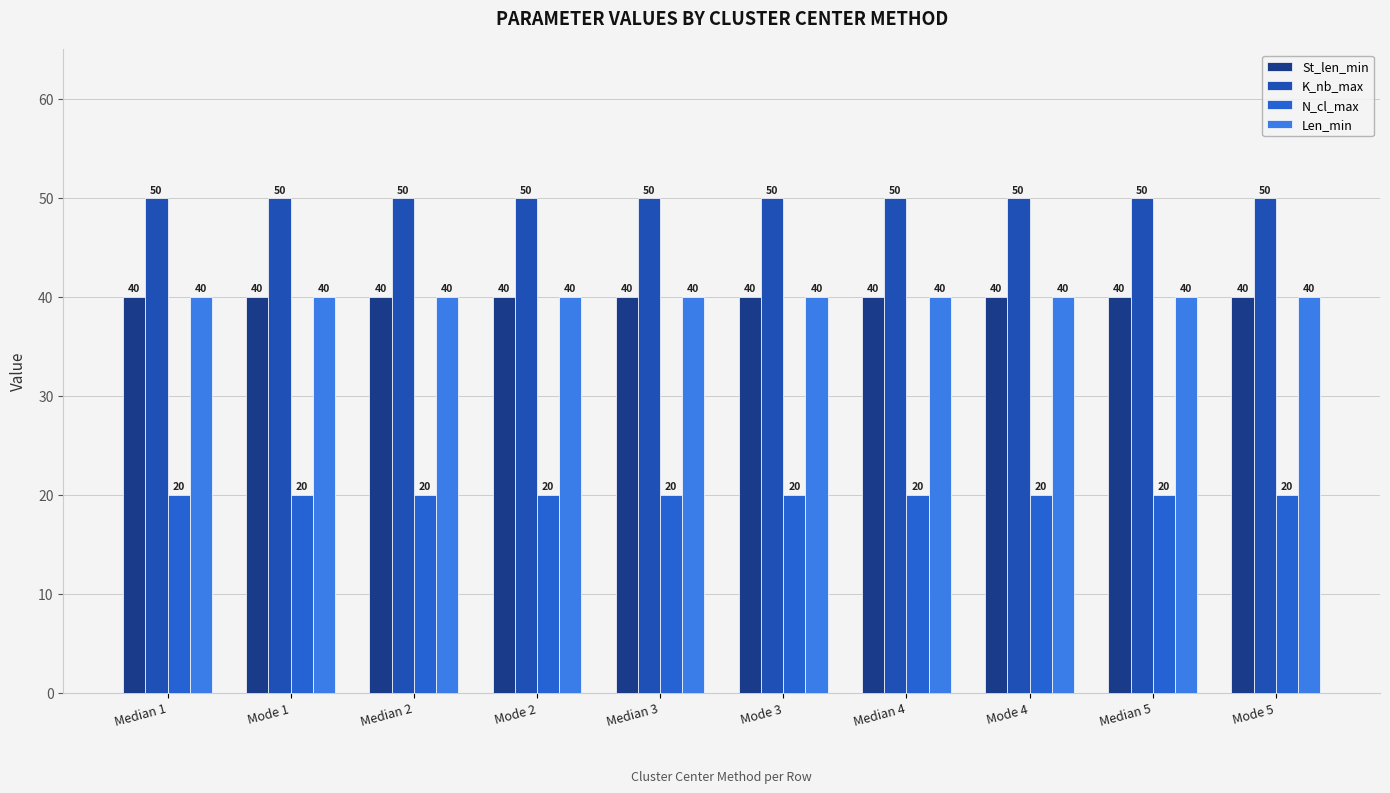

The K_nb_max series shows 50 at Mode 1. True or false?

True